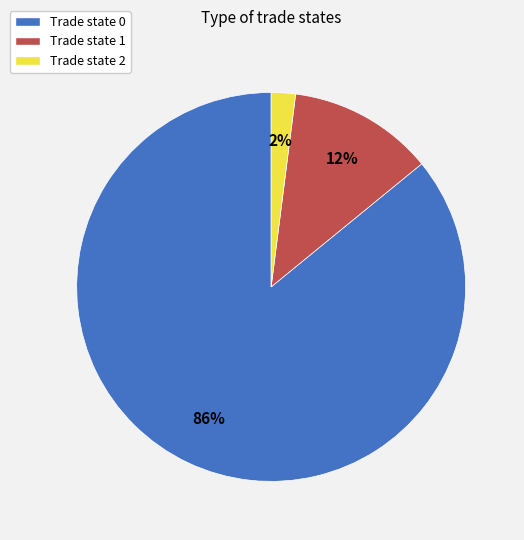

Count the number of slices in the pie.

3